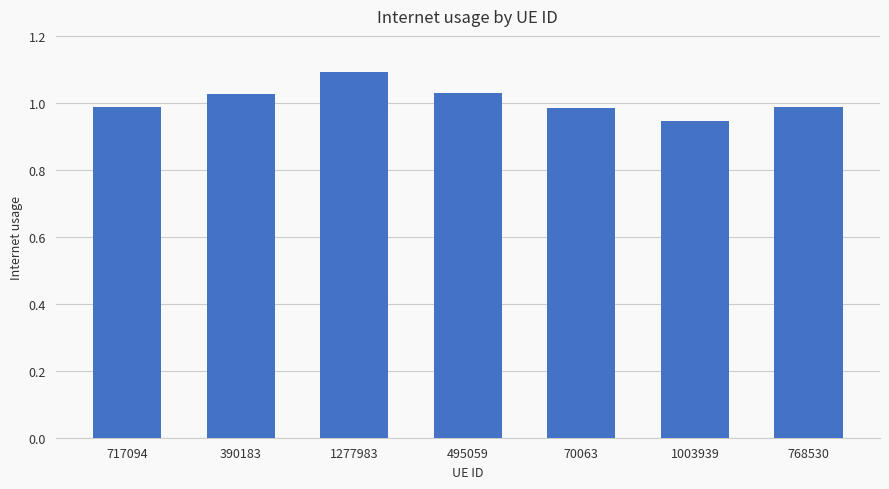

What is the change in value from 390183 to 1277983?

+0.1